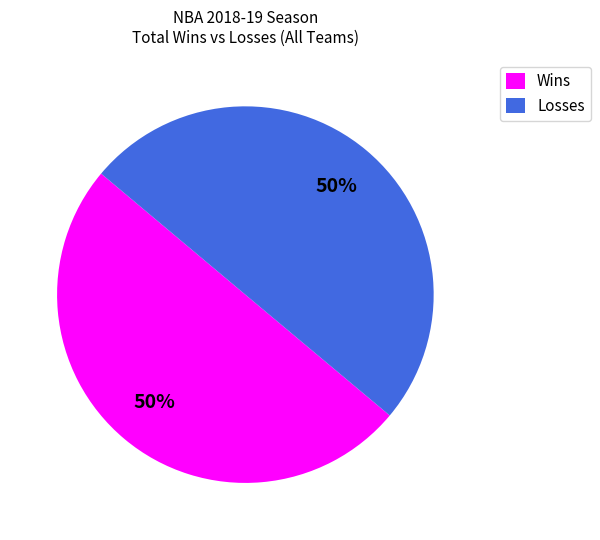

To the nearest percent, what is the difference between the largest and smallest slice percentages?

0%